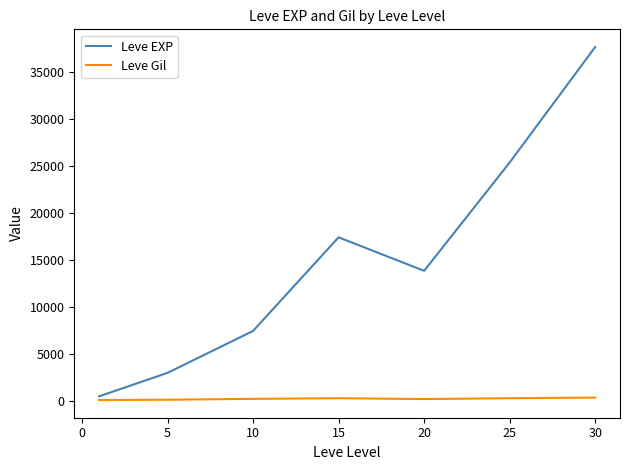

Which series has the largest range (max minus min)?

Leve EXP